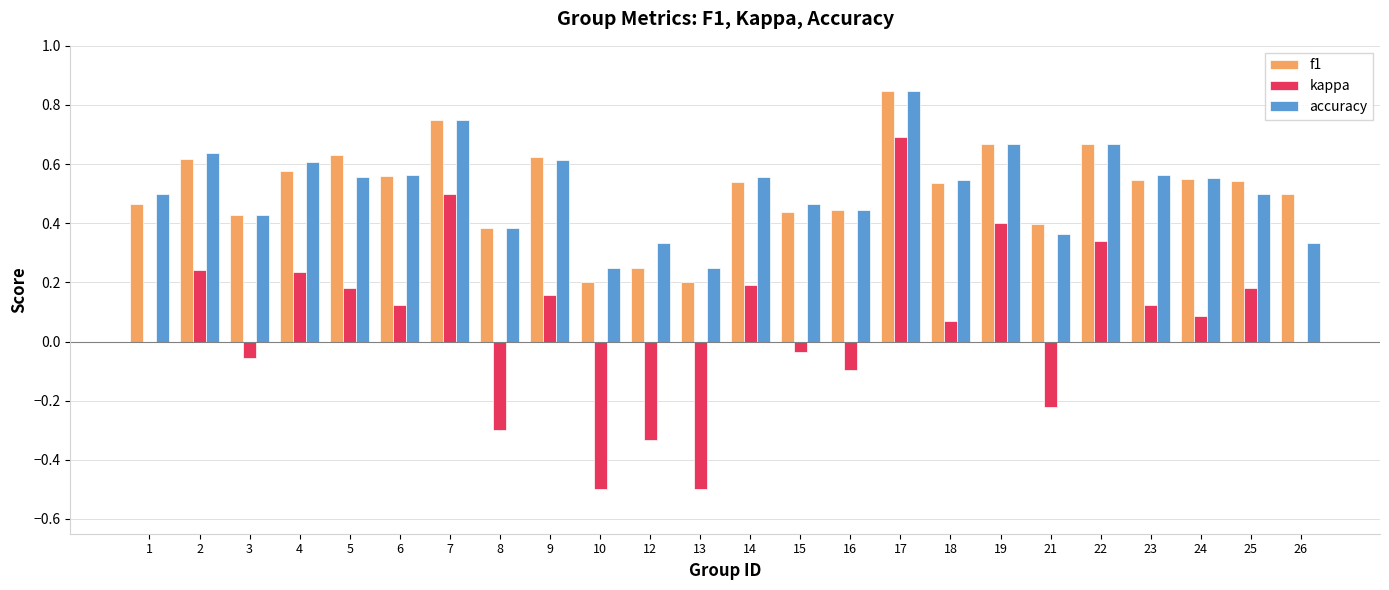

Which category has the highest value across all series?

17